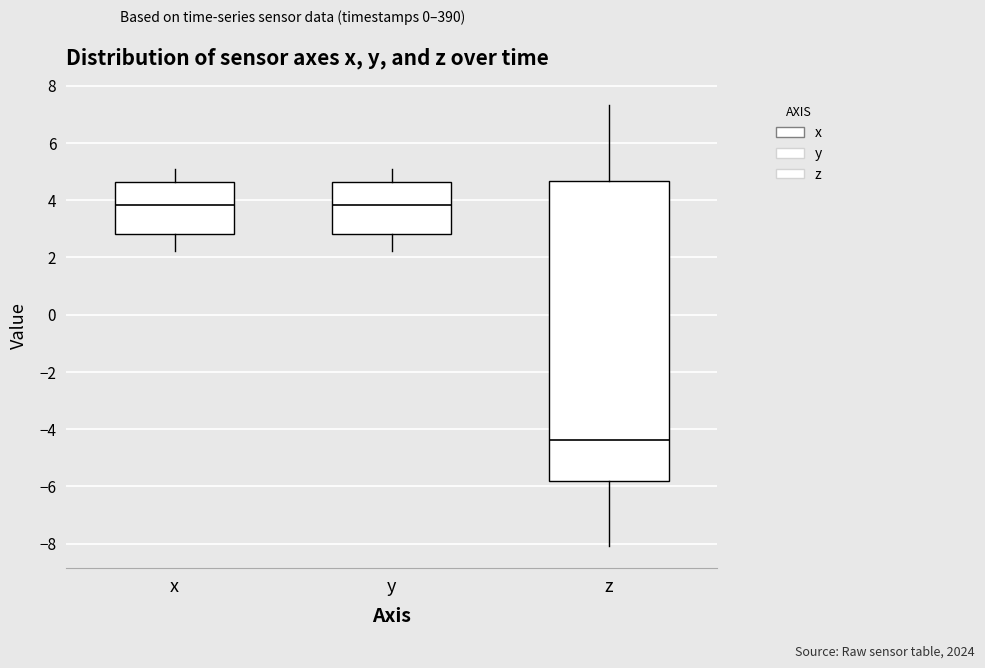

Reading left to right, transcribe this box plot: for each box, give where its median line is, the range the box spans, and where its two whiskers end, as read against the y-axis. The values are not printed on the chart, so give them approximately, as read against the axis.

x: median 3.8, box 2.8 to 4.6, whiskers 2.2 to 5.0
y: median 3.8, box 2.8 to 4.6, whiskers 2.2 to 5.0
z: median -4.4, box -5.8 to 4.6, whiskers -8.0 to 7.4